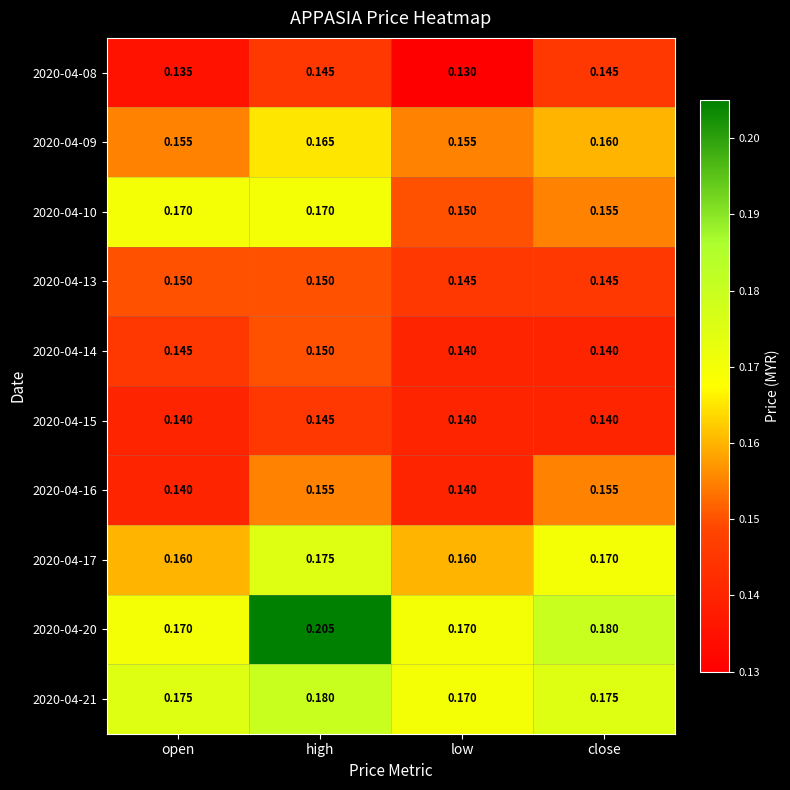

Which label corresponds to the smallest value in the chart?

low